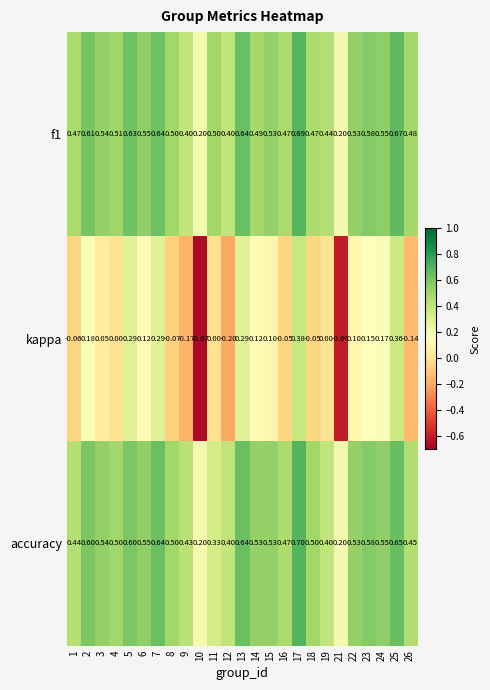

Which series has the largest range (max minus min)?

kappa